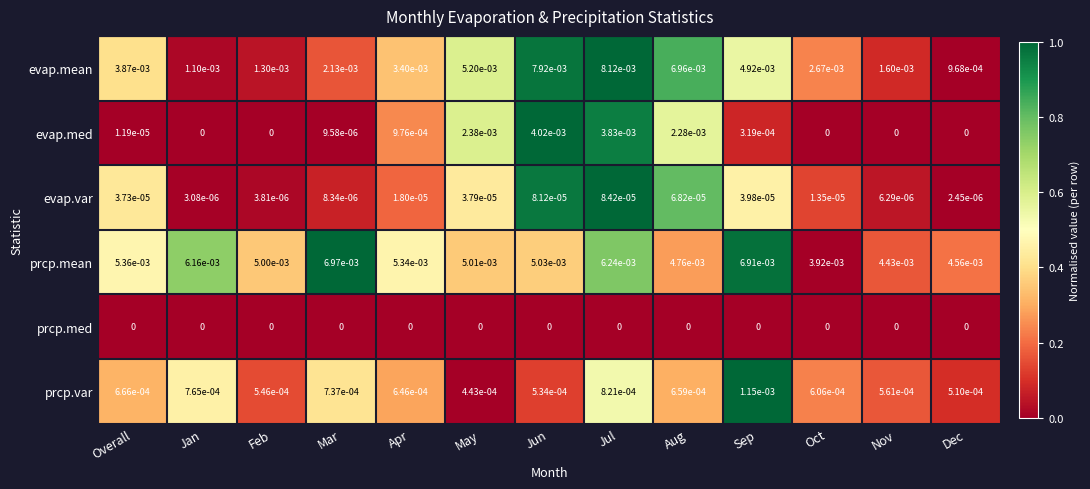

Which category has the highest value in the prcp.var series?

Sep